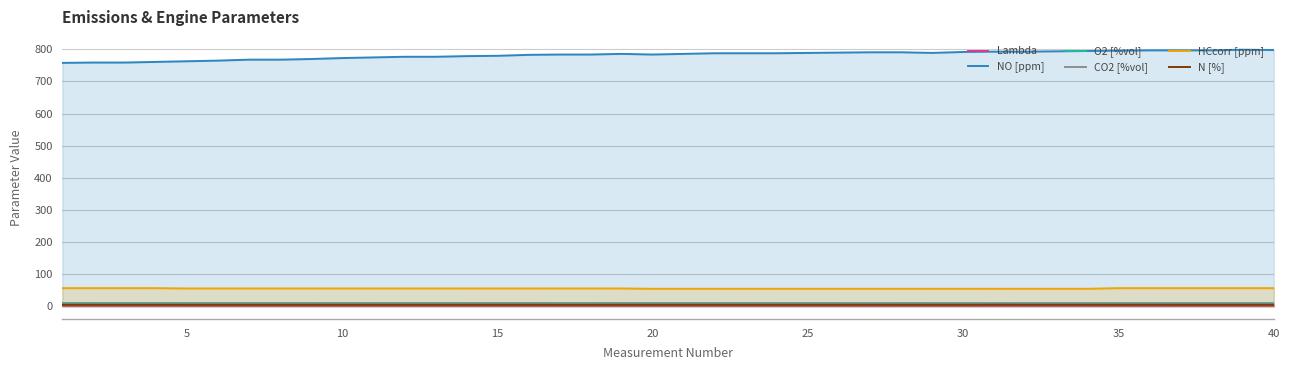

The Lambda series shows 1.9 at 30. True or false?

True